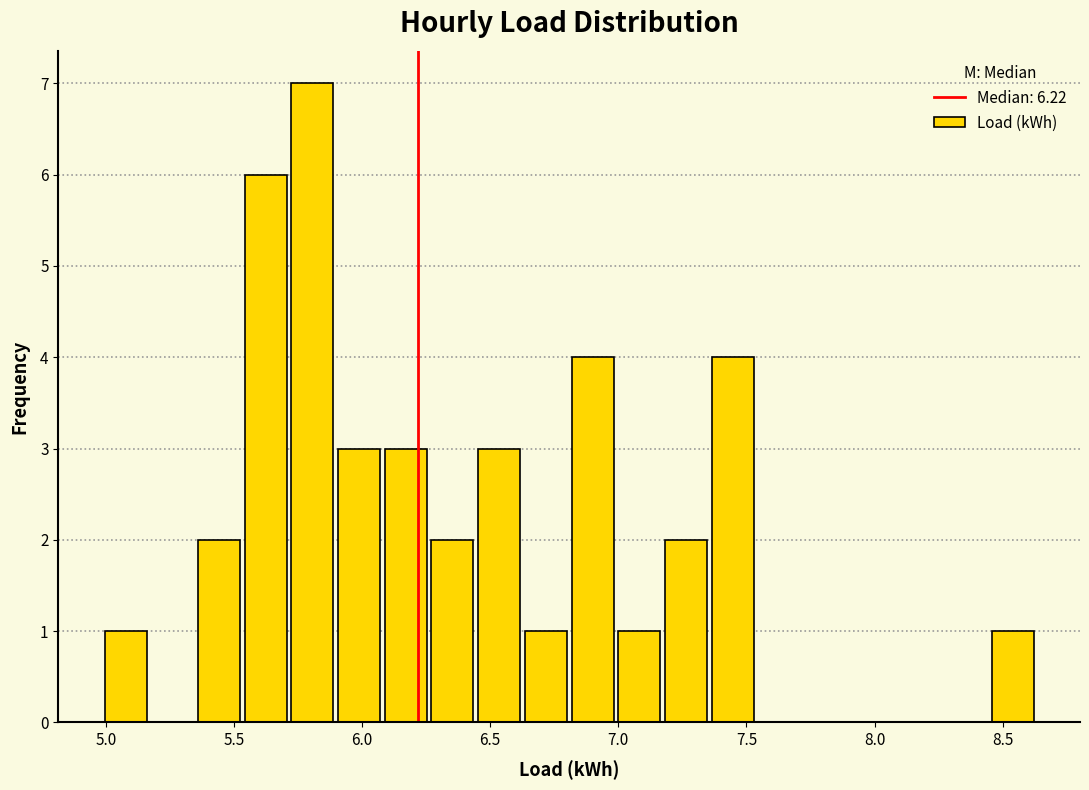

Read against the x-axis, roughly where is the centre of the tallest bar?

5.80